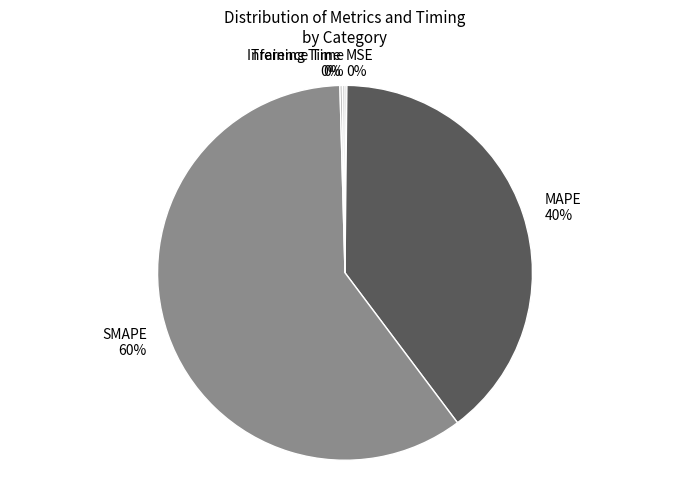

To the nearest percent, what percentage of the pie is MAPE?

40%